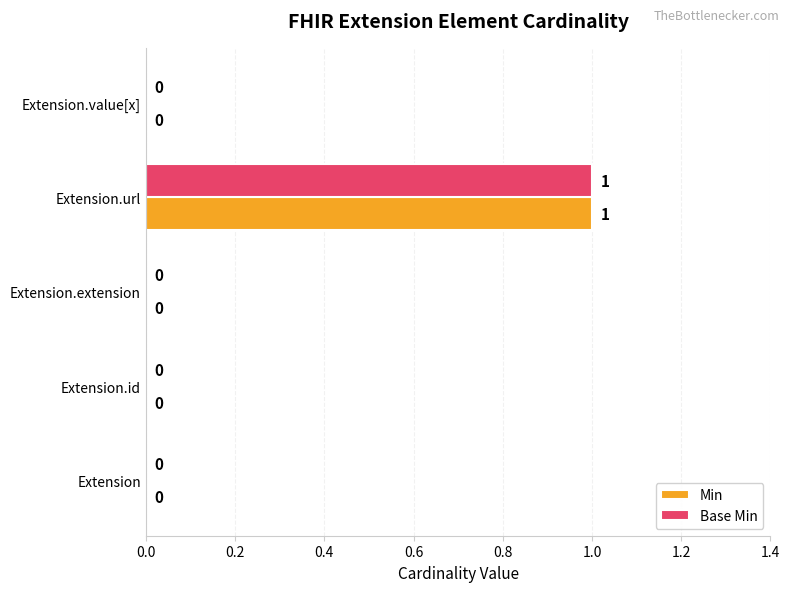

How many positive values does the Base Min series have?

1